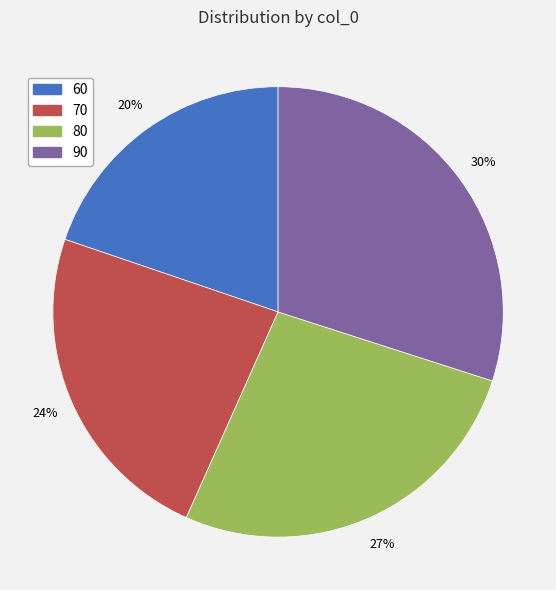

Is there any slice that represents more than half of the pie?

No